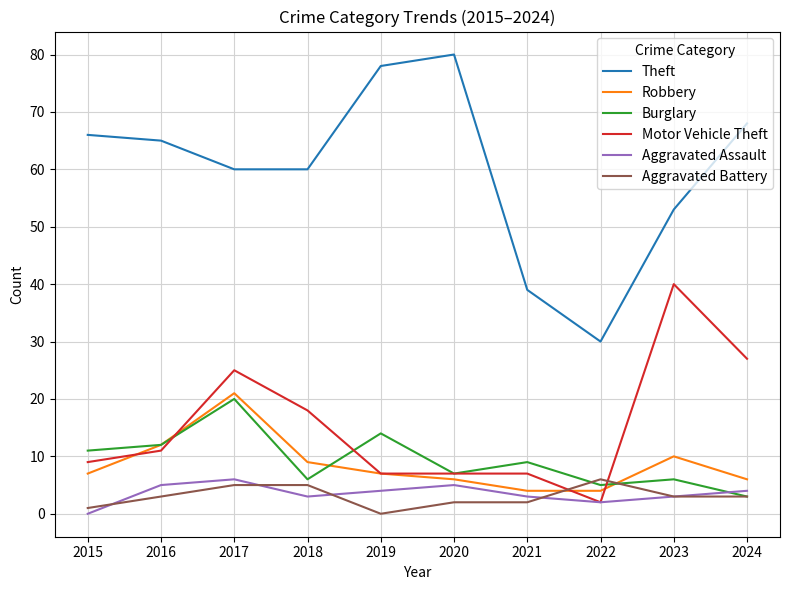

What is the approximate value of Burglary at 2023?

6